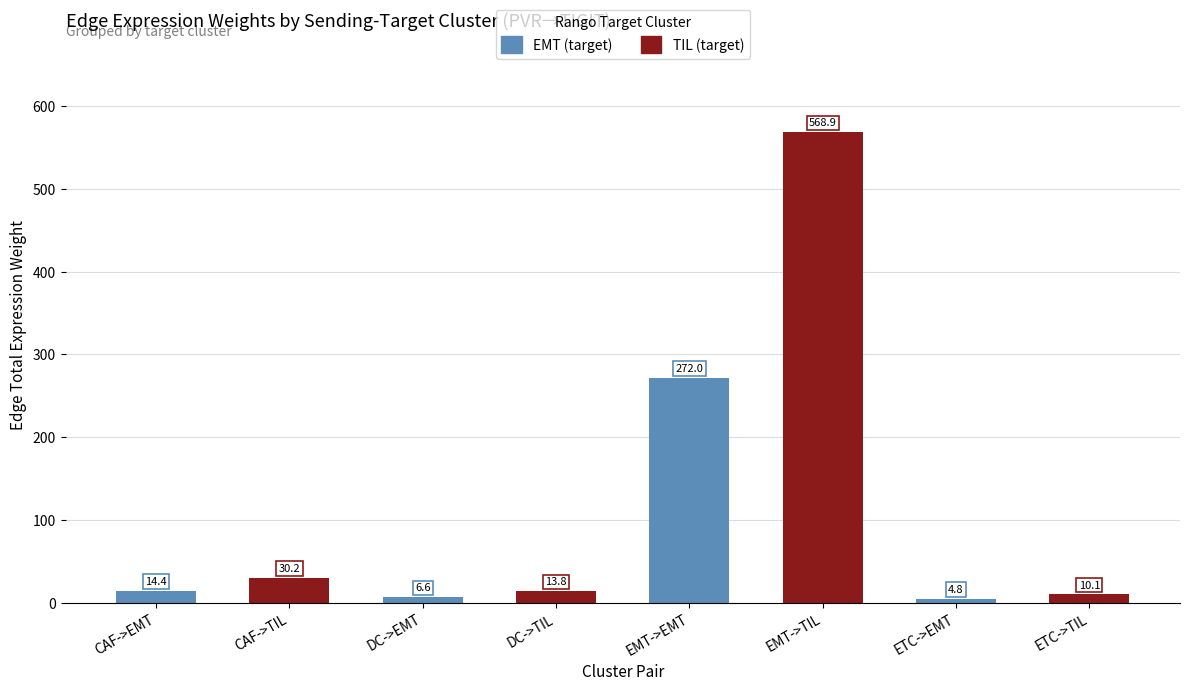

Between ETC->TIL and DC->TIL, which is larger?

DC->TIL